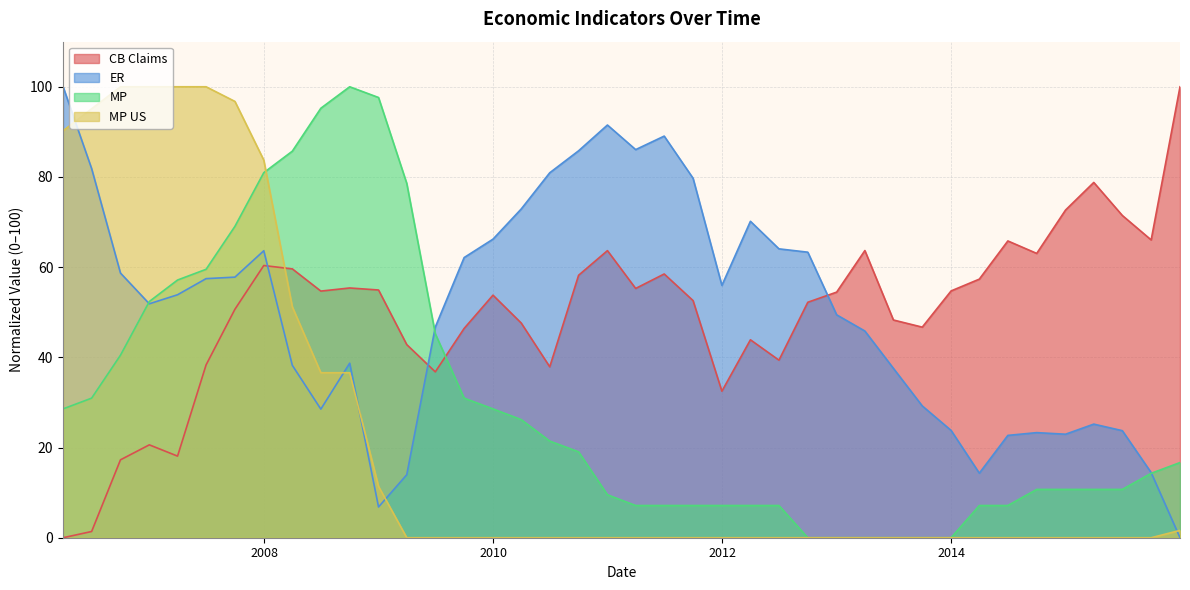

Which has a higher value, 31/03/2013 or 31/03/2009?

31/03/2013